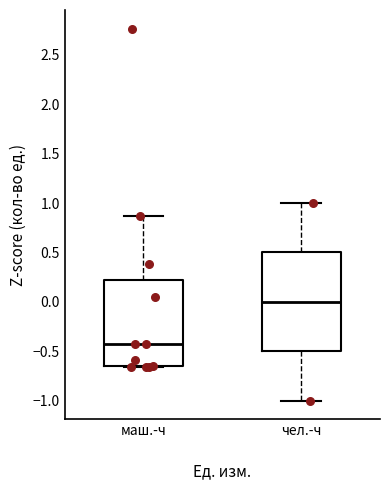

Comparing the boxes themselves (not the whiskers), which one is the tallest?

чел.-ч